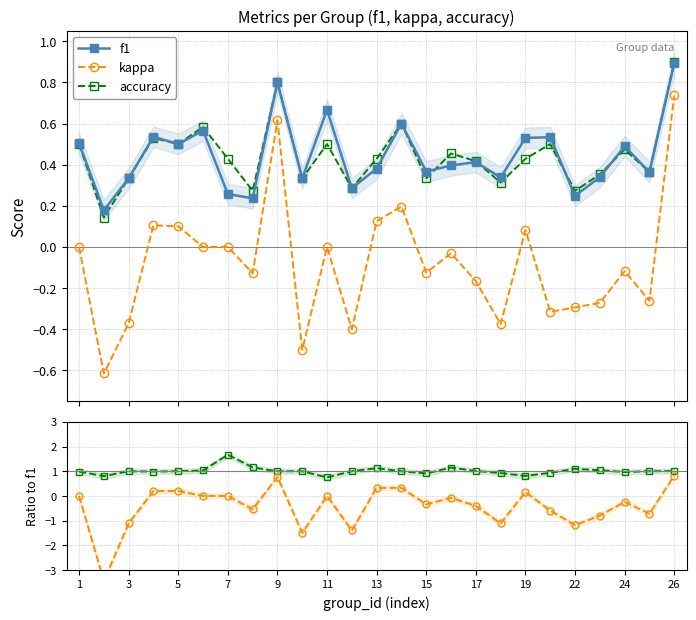

What is the highest value of the f1 series?

0.9